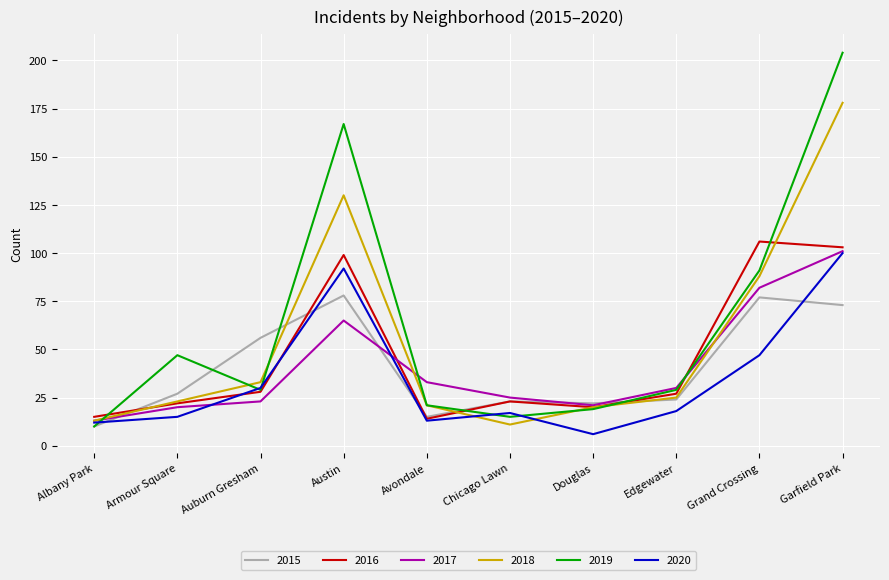

Is it true that 2015 equals 25 at Auburn Gresham?

False